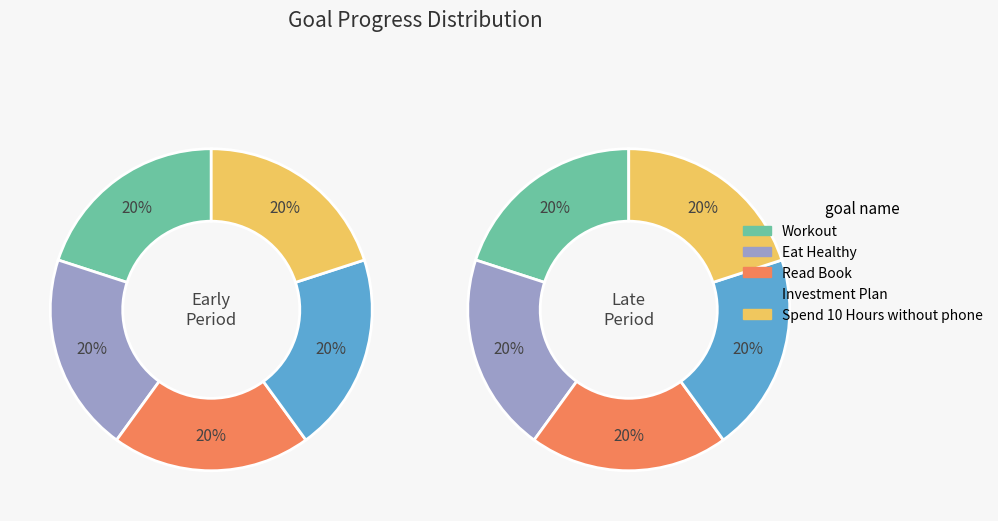

True or false: Investment Plan accounts for 18% of the total.

False